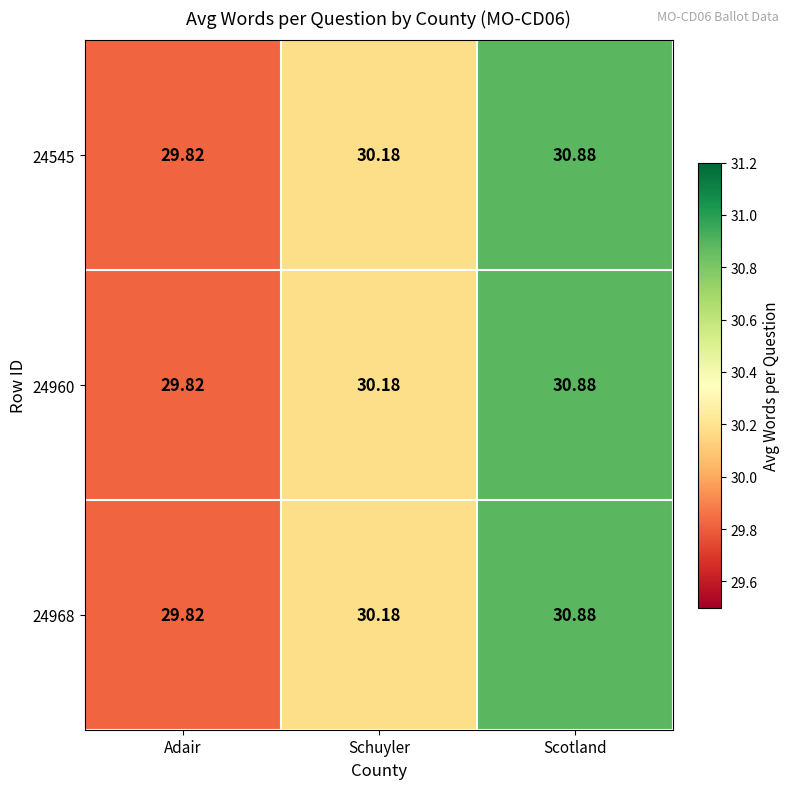

Which category has the lowest value across all series?

Adair